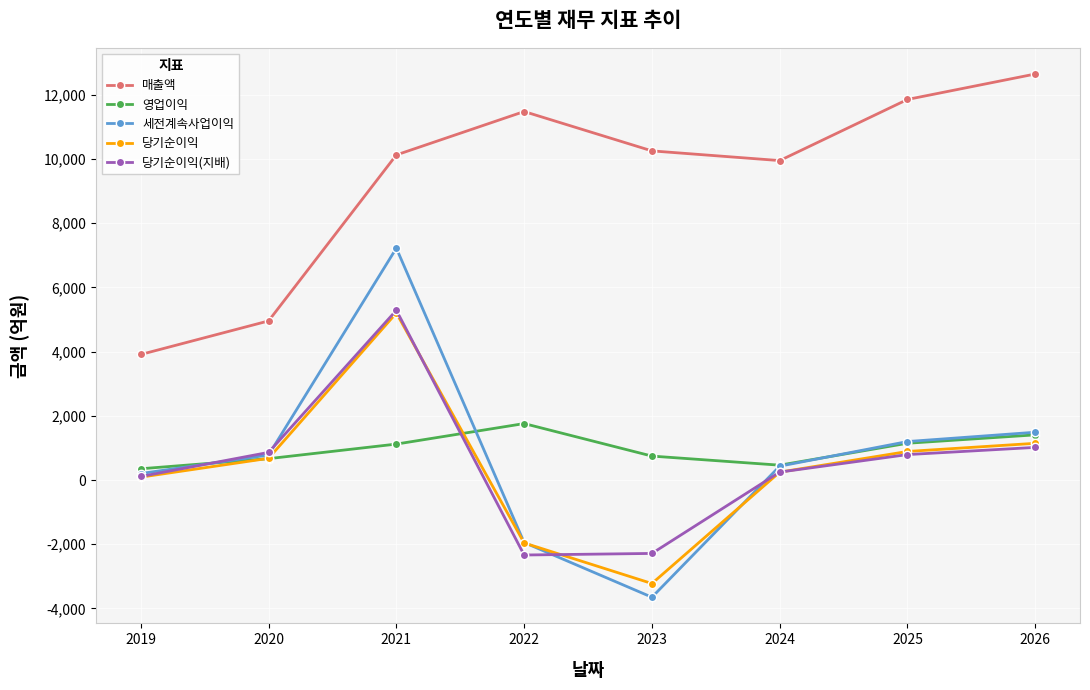

At how many categories does at least one series exceed 9395?

6